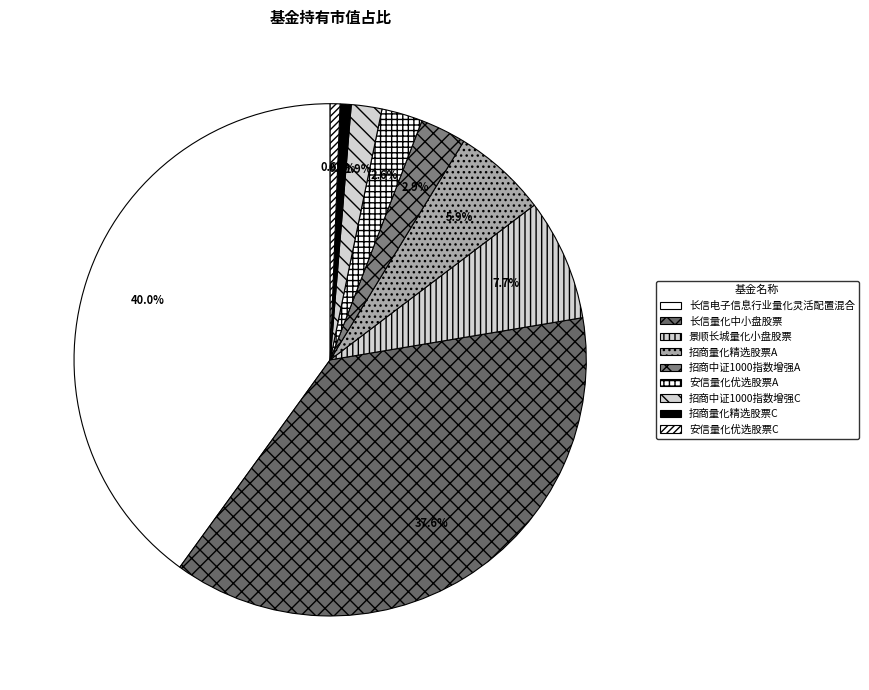

Is there a majority slice in this chart?

No